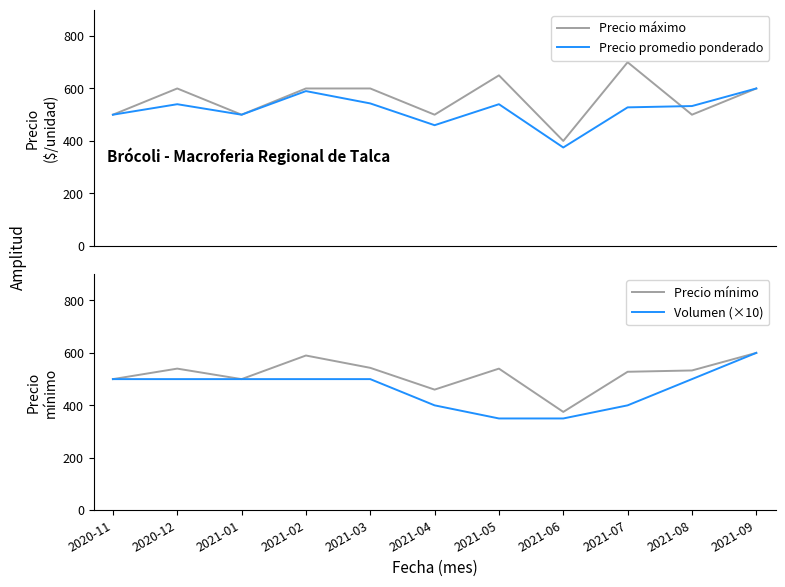

The Volumen (×10) series shows 350 at 2021-05. True or false?

True